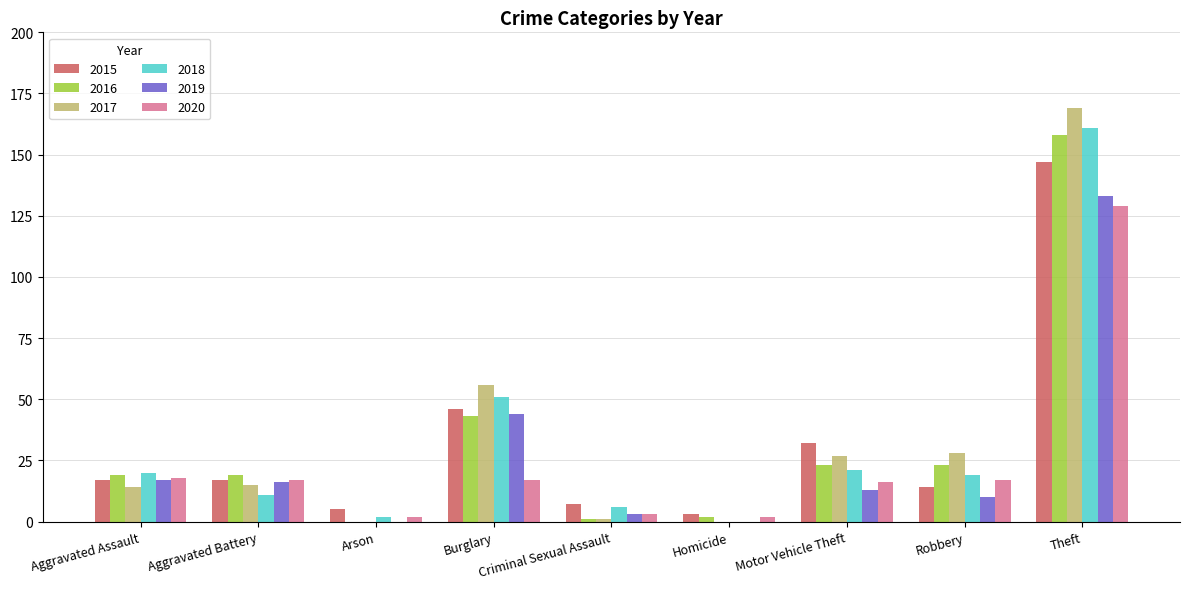

Are the bars grouped side by side (vs. stacked)?

Yes